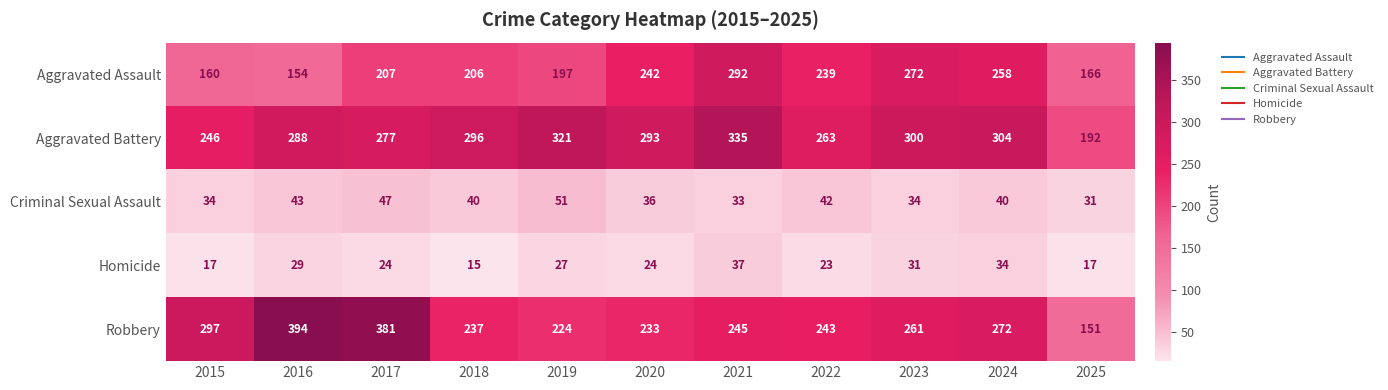

What is the total value across all series at 2017?

936